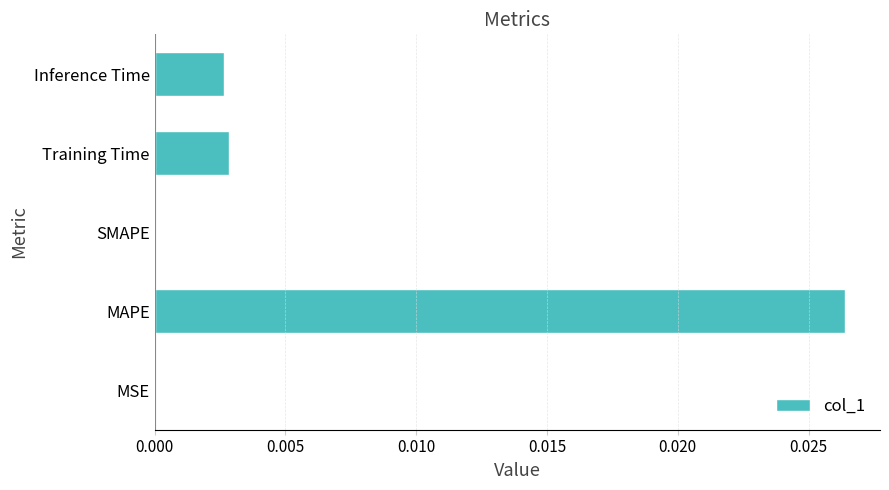

The chart shows a value of 0.0 at MSE. True or false?

True